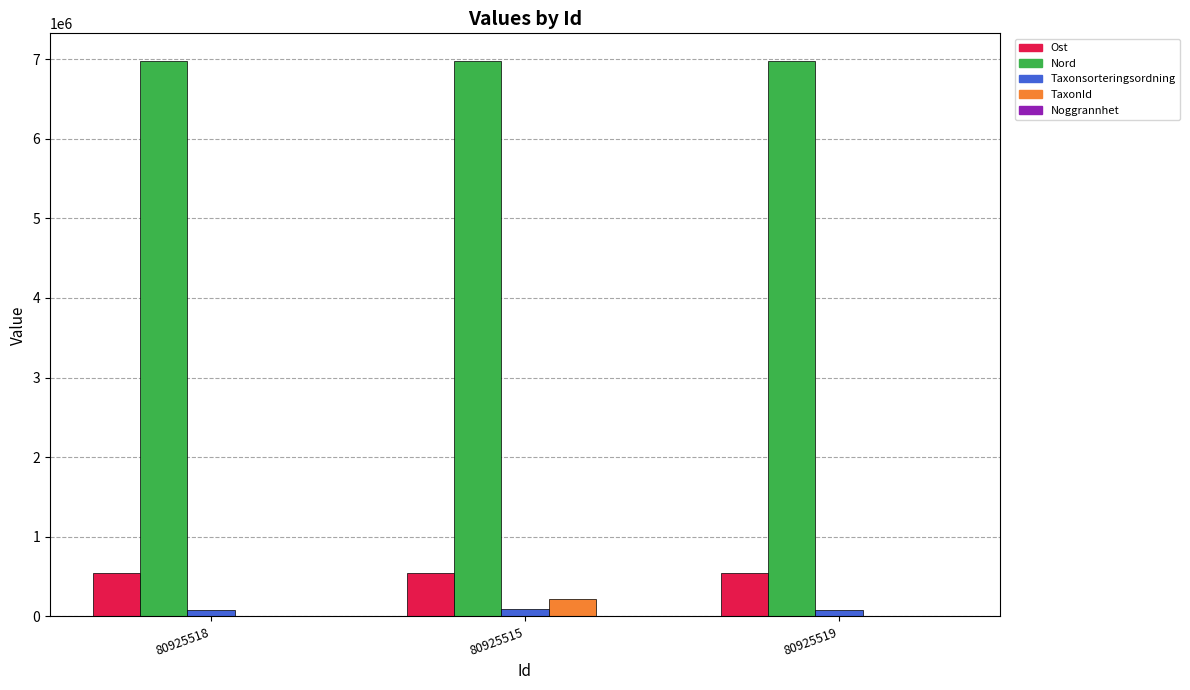

Which series has the largest total across all categories?

Nord